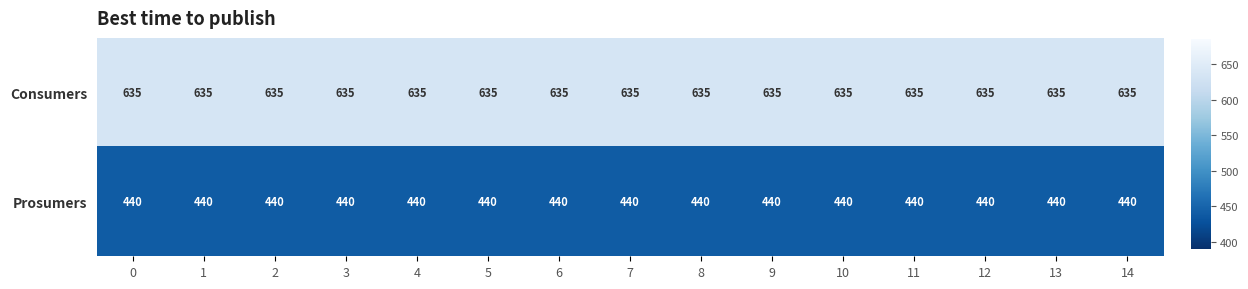

Rank the series by their maximum value, from lowest to highest.

Prosumers, Consumers